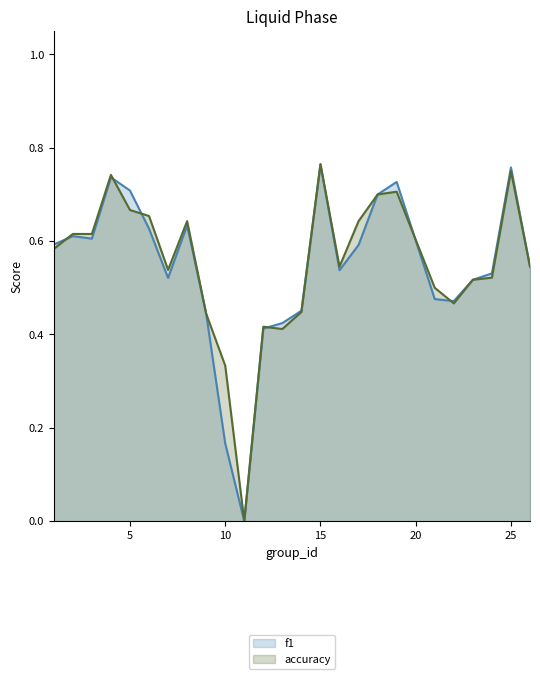

What is the difference between the maximum and minimum values in the f1 series?

0.8